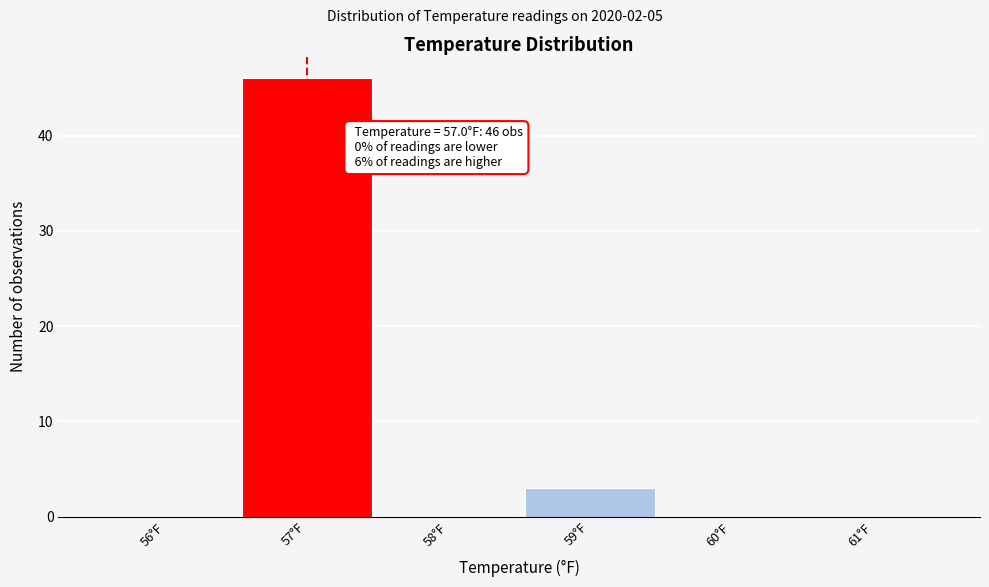

Over which range of the x-axis is the bar tallest?

56.5 to 57.5